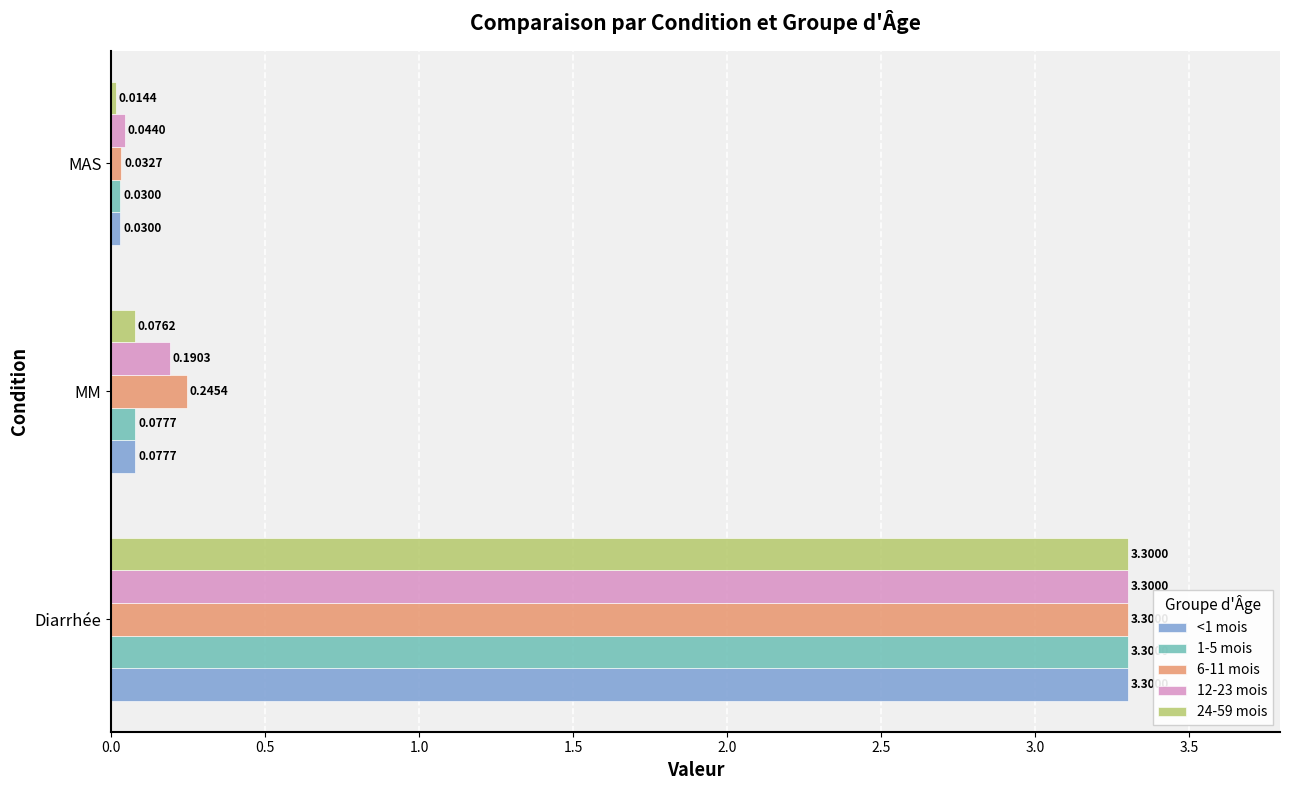

What is the maximum value shown in the chart?

3.3